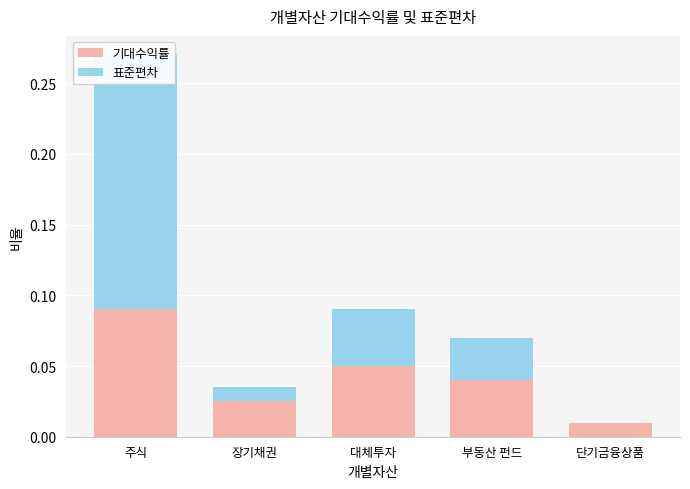

True or false: 기대수익률 has a value of 0.0 at 장기채권.

False